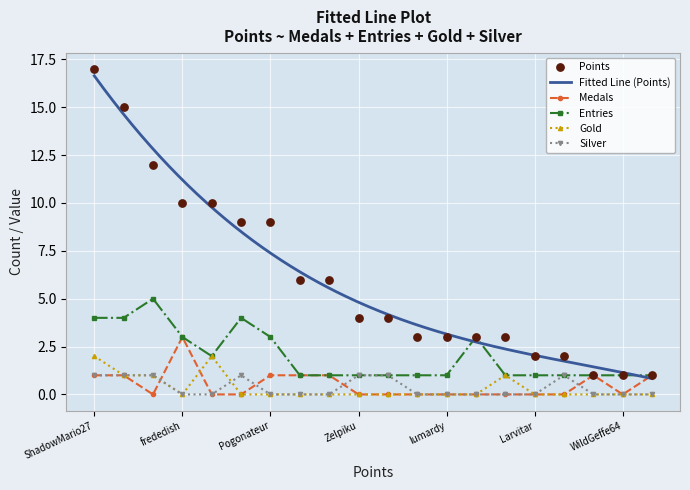

What are all the series names shown in the legend?

Points, Medals, Entries, Gold, Silver